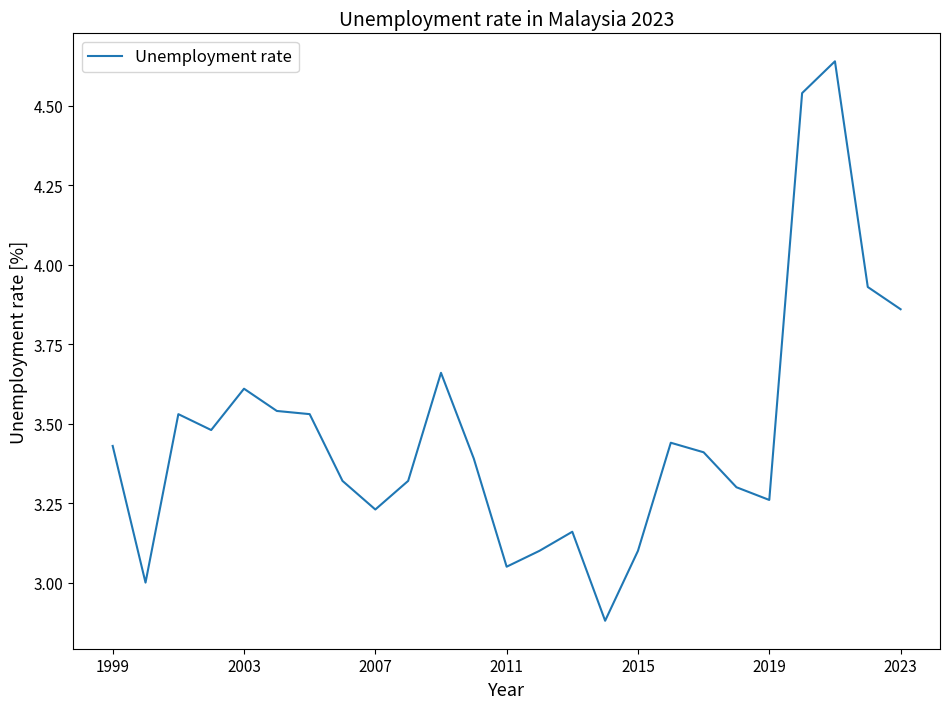

What is the difference between the maximum and minimum values?

1.8